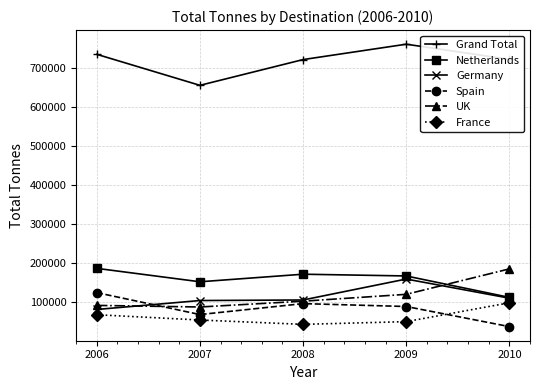

What is the value of the Netherlands point at the 5th from the left?

112291